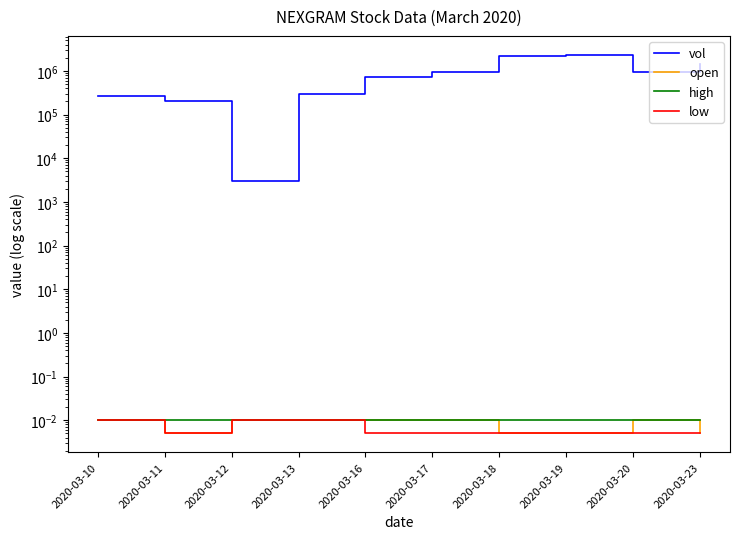

How many interior local valleys does the open series have?

1